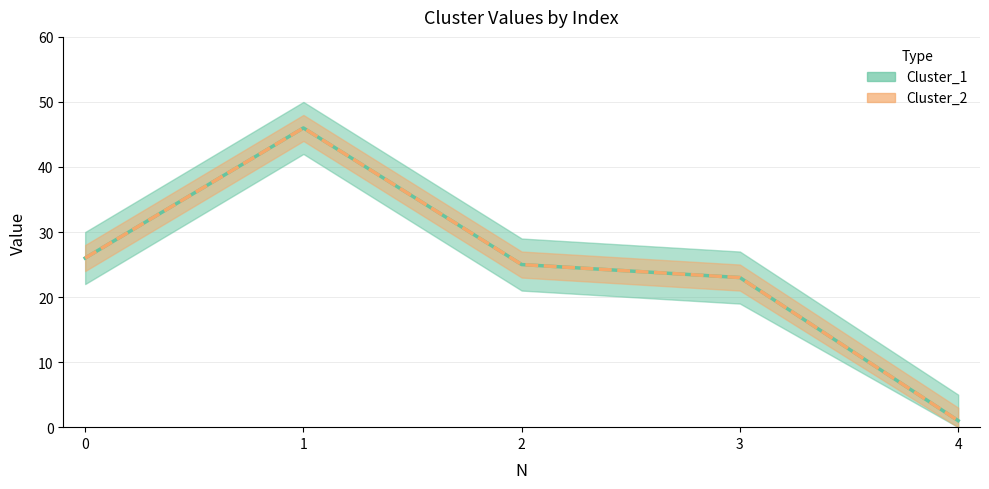

True or false: Cluster_1 has a value of 75 at 1.

False